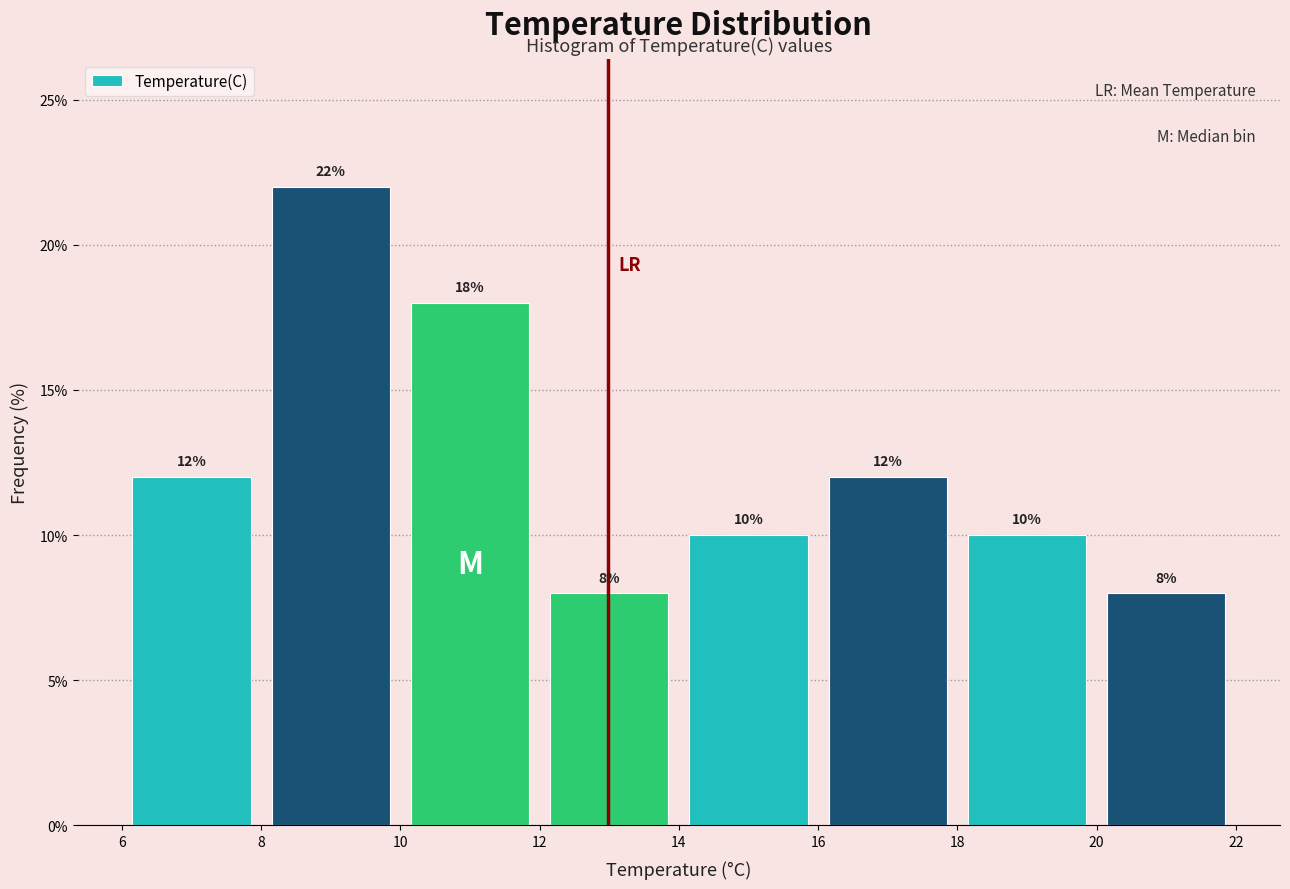

Over which range of the x-axis is the bar tallest?

8 to 10